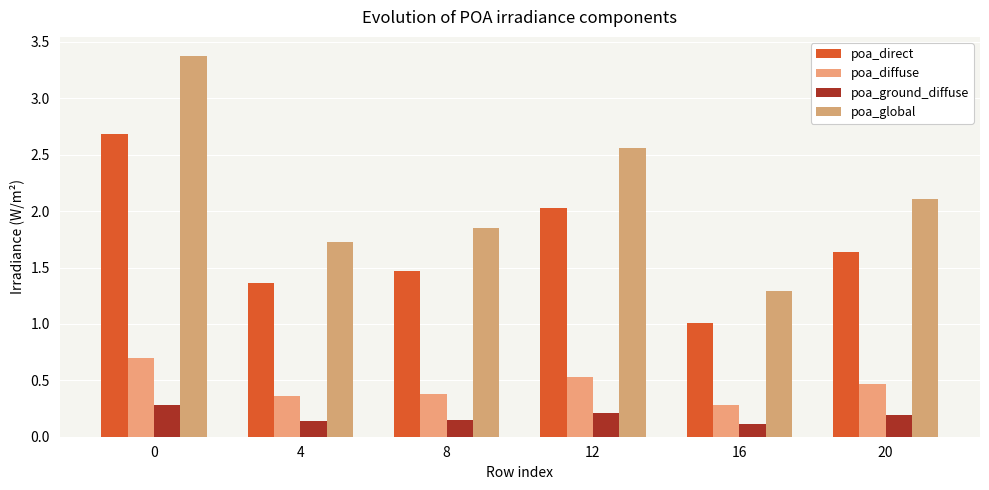

Count the poa_diffuse values in the range 0 to 1.

6